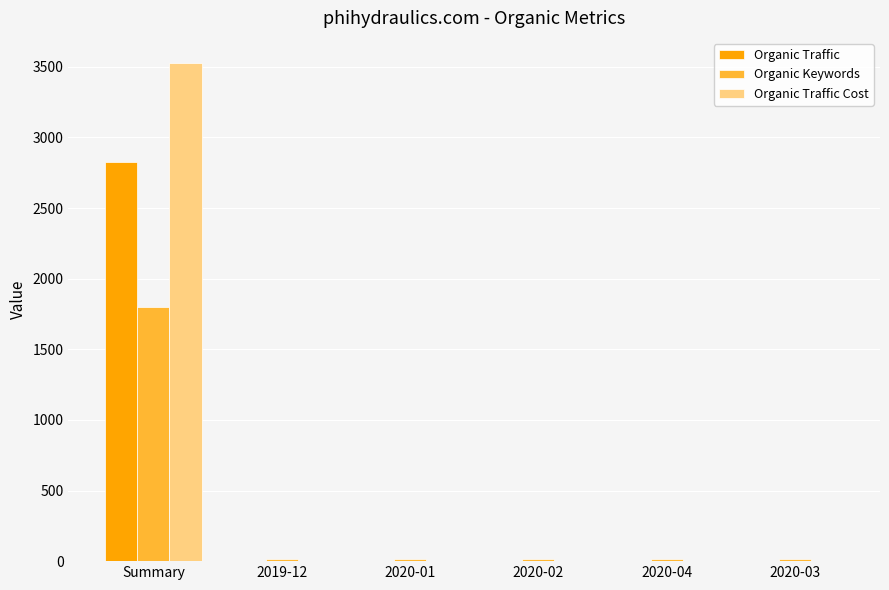

Does the chart contain stacked bars?

No